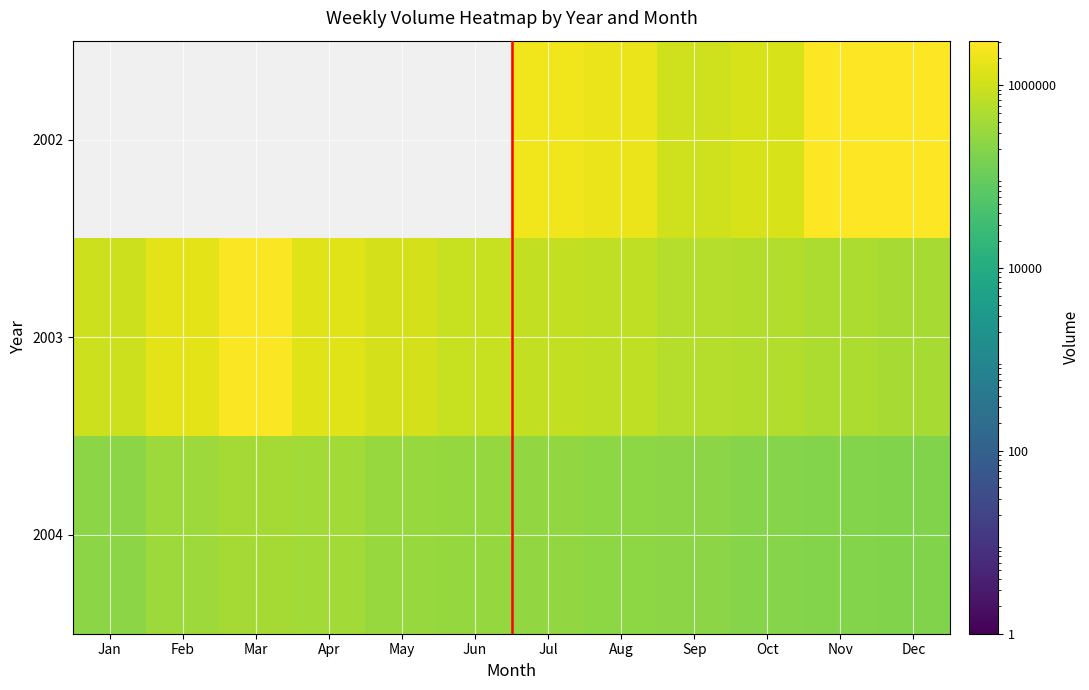

At which category does the chart reach its minimum across all series?

Dec